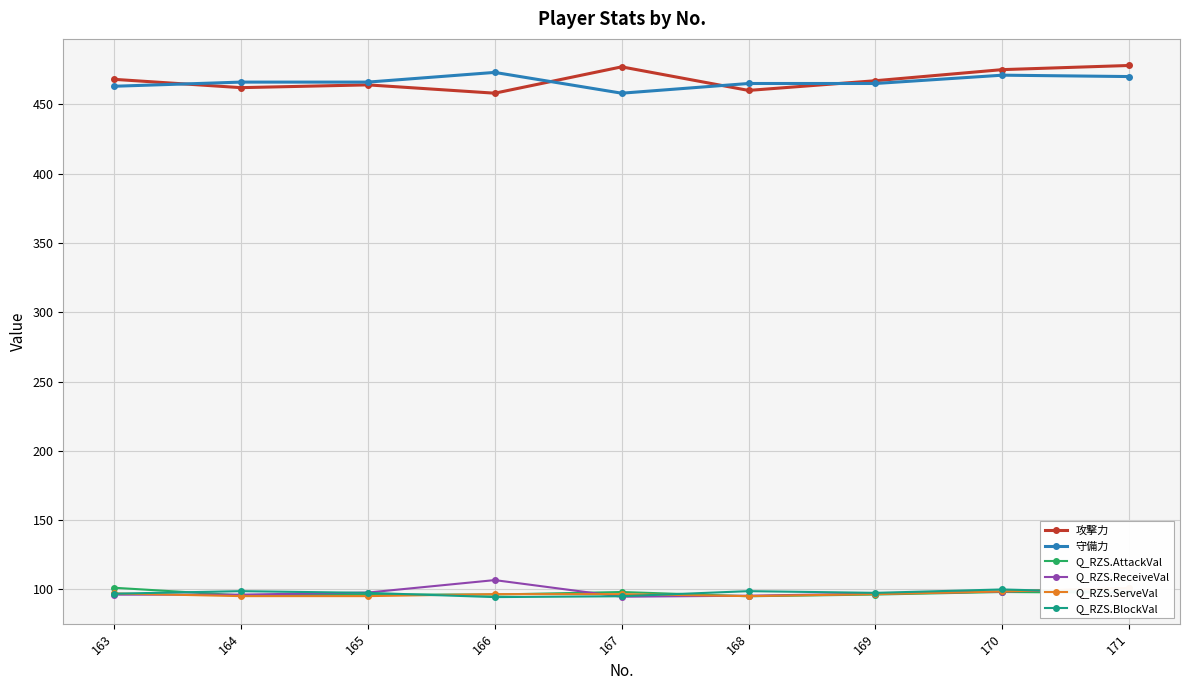

How many values in the Q_RZS.ServeVal series exceed 96?

6